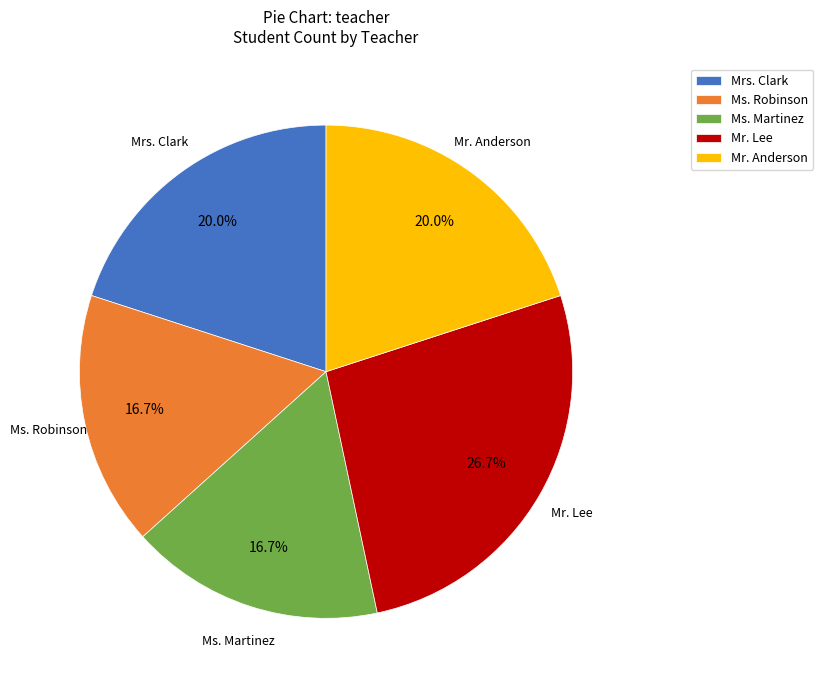

Is there any slice that represents more than half of the pie?

No